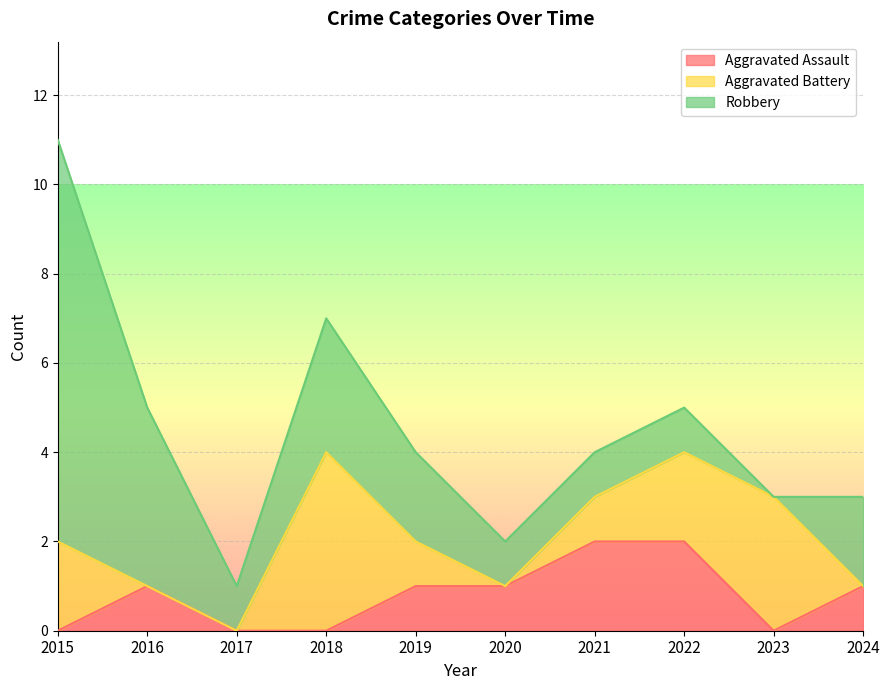

What is the difference between the second highest and minimum values in the Robbery series?

4